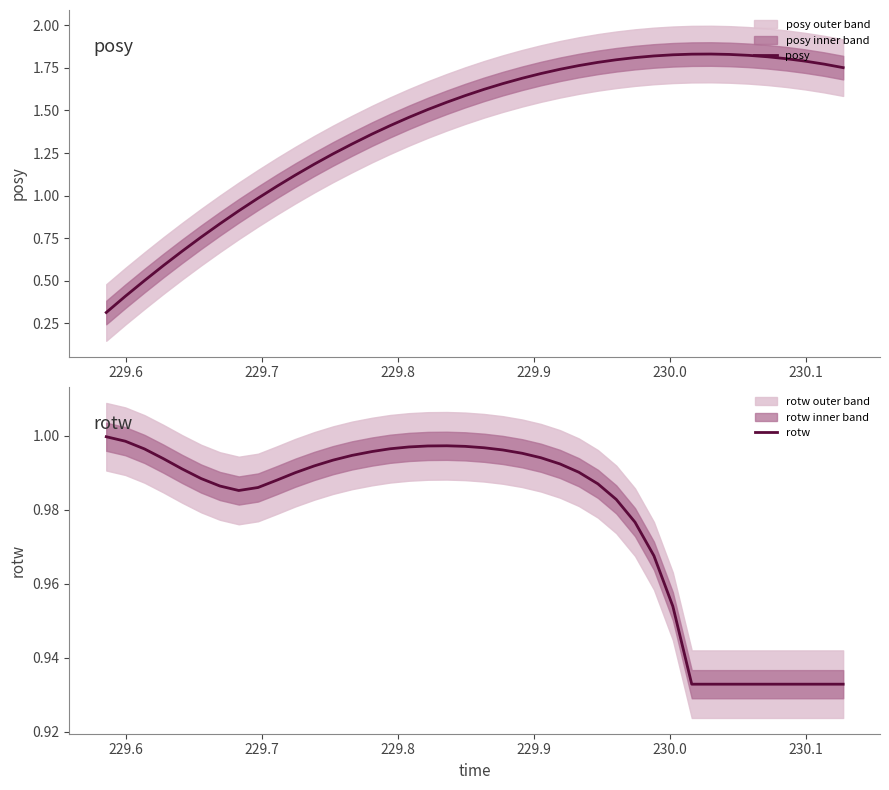

How many series are shown in this chart?

2